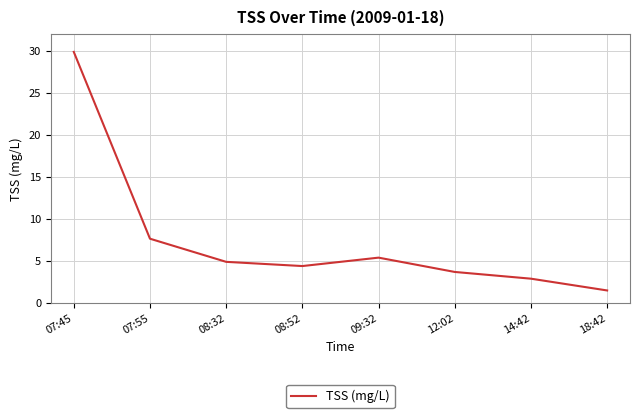

List the labels in order of value, smallest first.

18:42, 14:42, 12:02, 08:52, 08:32, 09:32, 07:55, 07:45